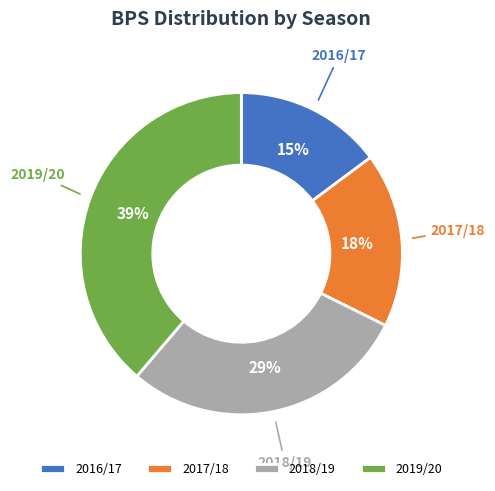

To the nearest percent, what percentage of the pie is 2019/20?

39%